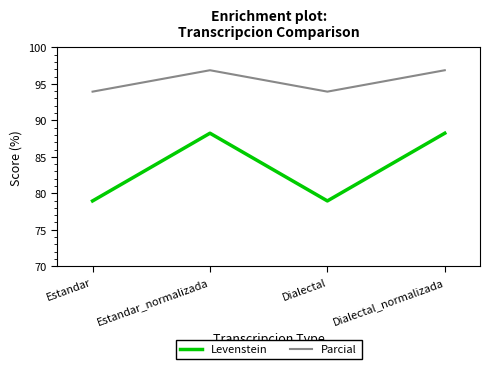

What is the difference between the second highest and second lowest values in the Levenstein series?

9.3